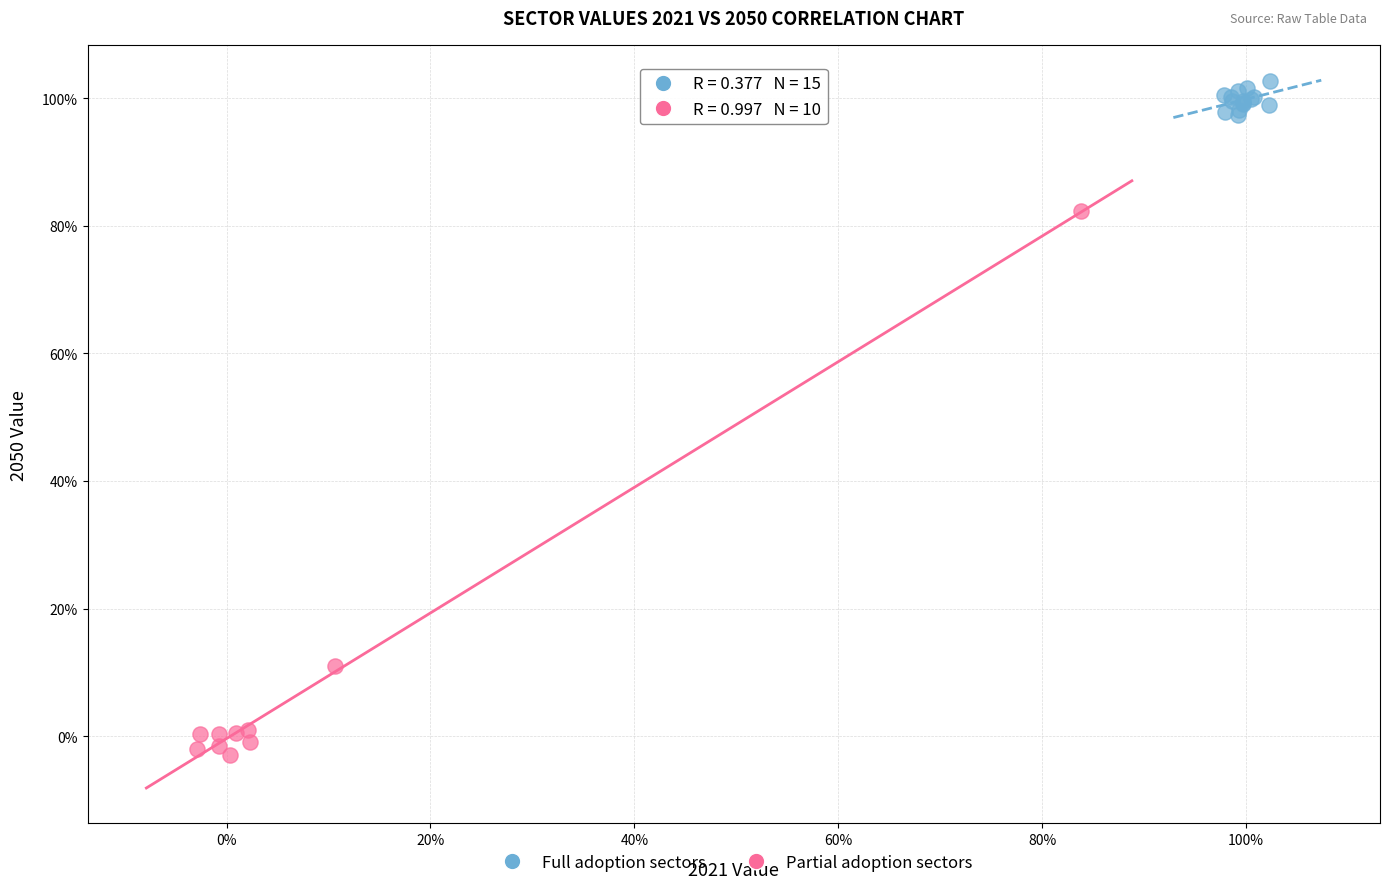

What are all the series names shown in the legend?

Full adoption sectors, Partial adoption sectors